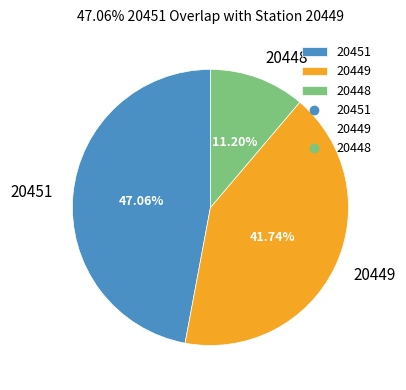

Rank the categories by value from lowest to highest.

20448, 20449, 20451